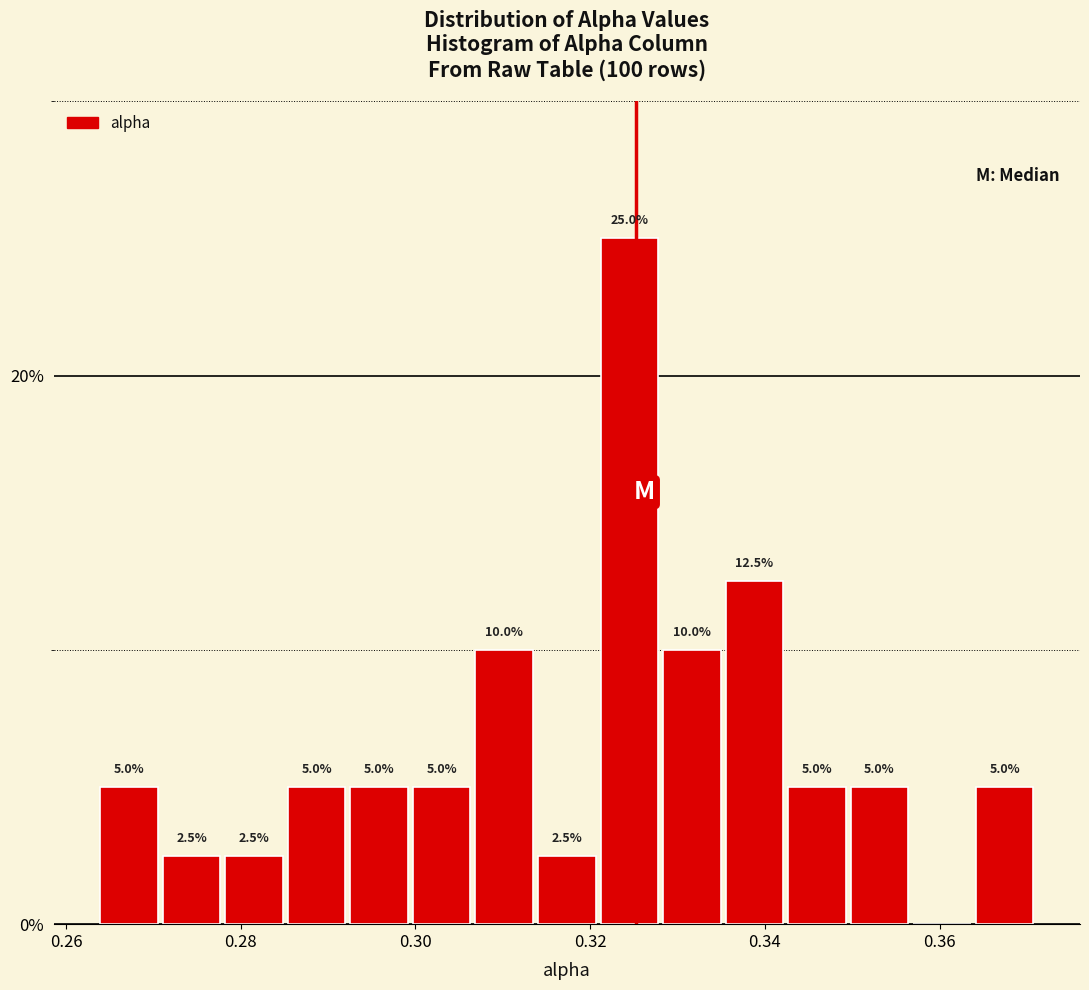

Read against the x-axis, roughly where is the centre of the tallest bar?

0.324